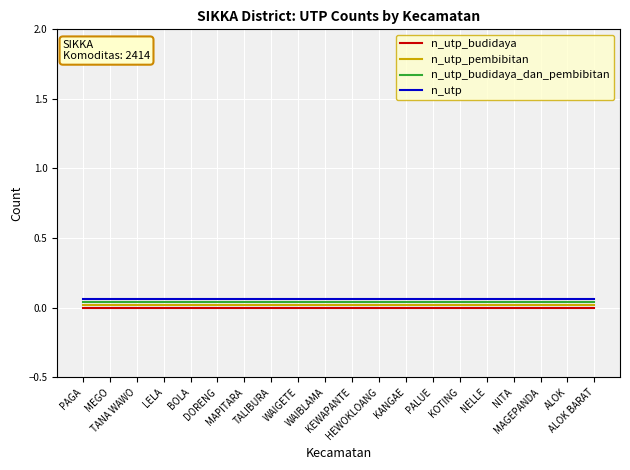

True or false: n_utp and n_utp_budidaya intersect in this chart.

False